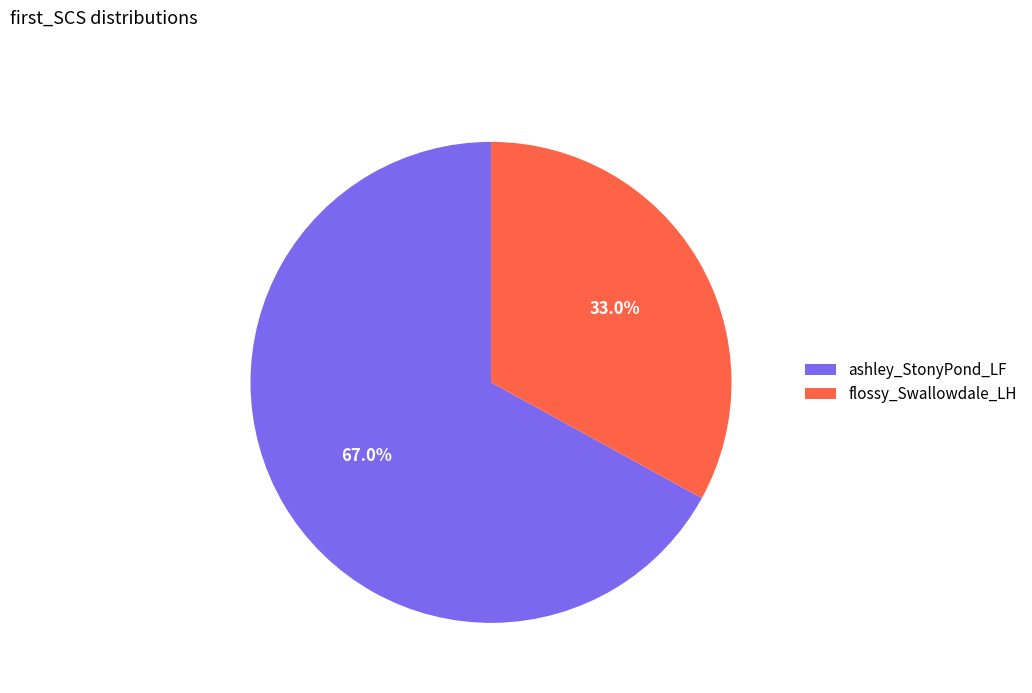

What percentage is NOT represented by flossy_Swallowdale_LH?

67.0%